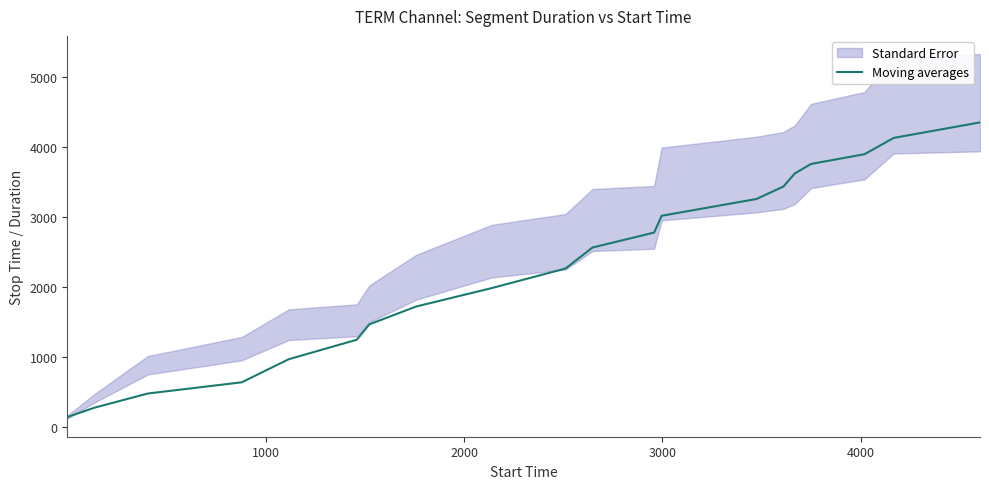

What is the maximum value for Moving averages?

4354.0